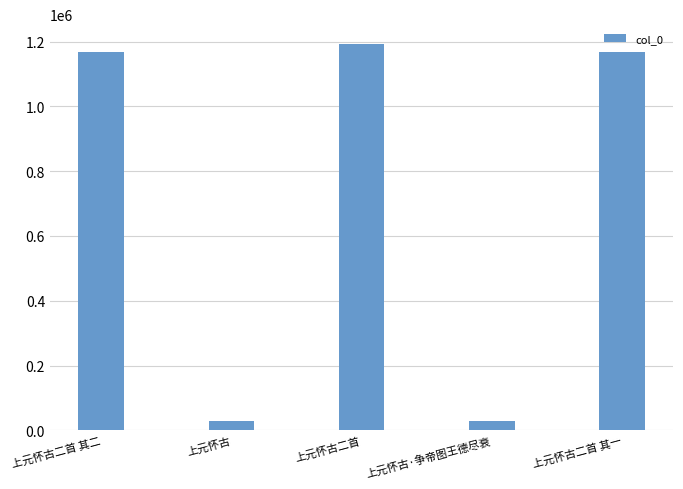

At which label is the value closest to 611725?

上元怀古二首 其一